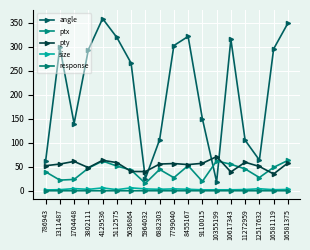

What is the difference between the highest and lowest values at 1311487?

299.3